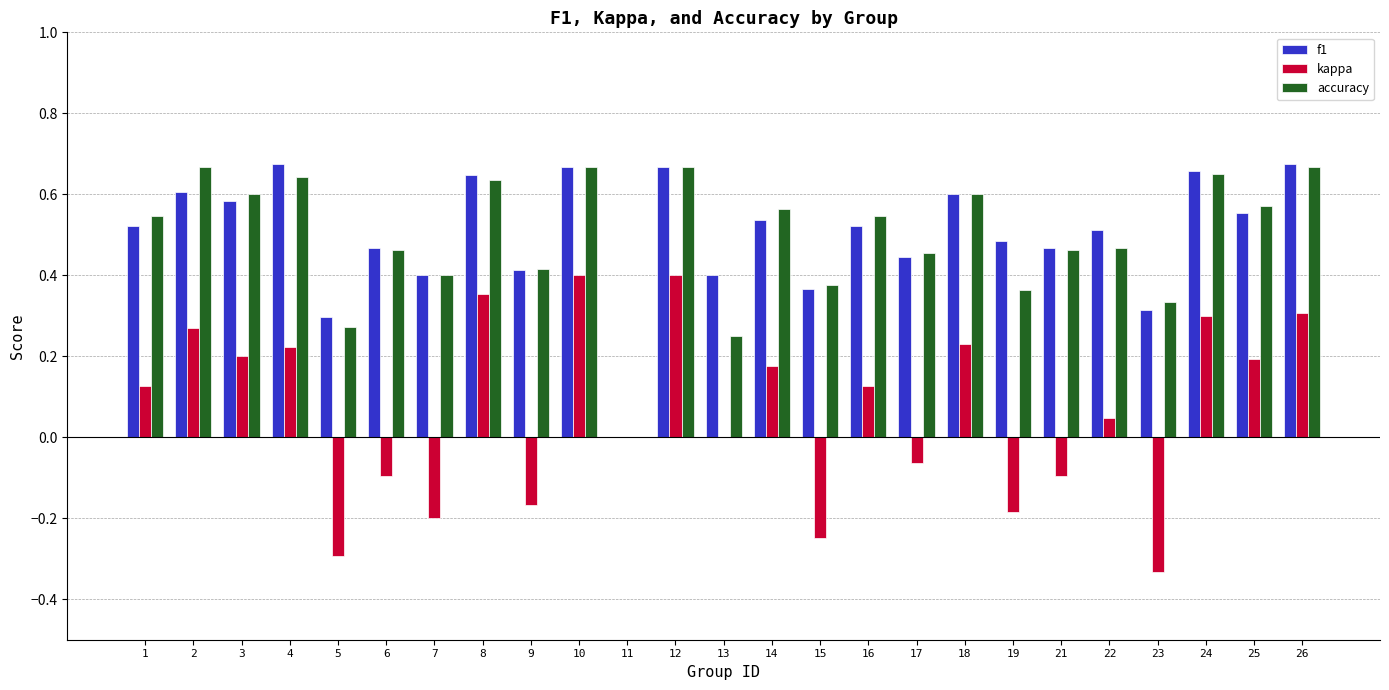

Between 23 and 26, which series saw the biggest shift?

kappa